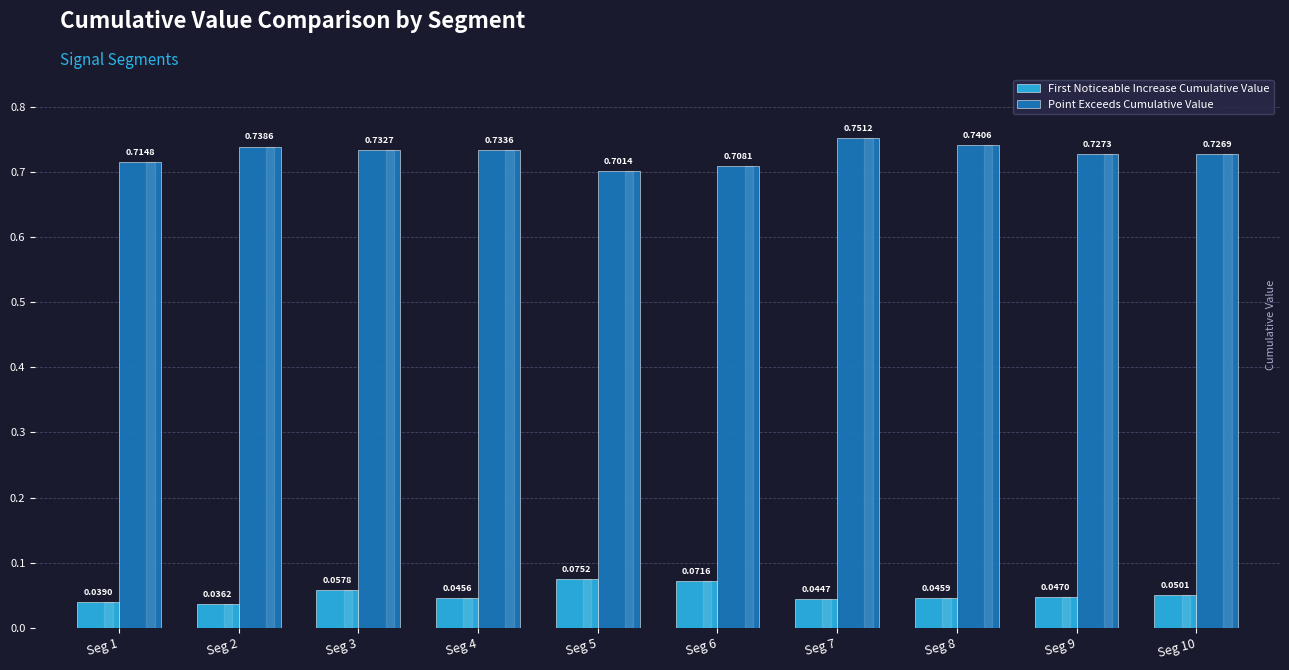

Which series has the largest range (max minus min)?

Point Exceeds Cumulative Value